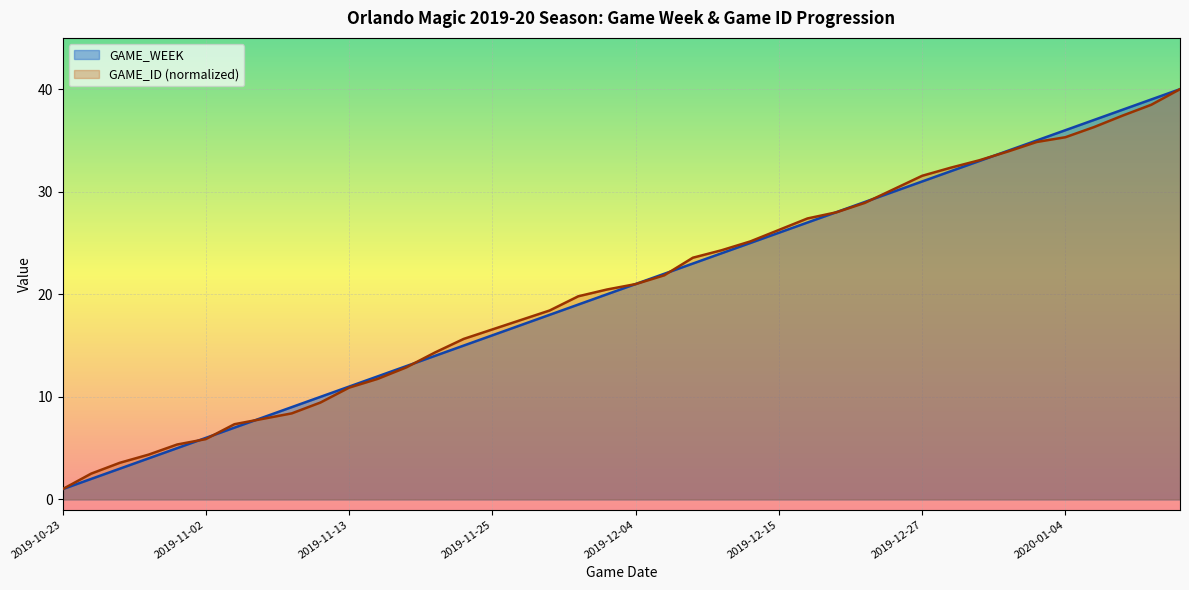

How many times do GAME_WEEK and GAME_ID_scaled cross each other?

9